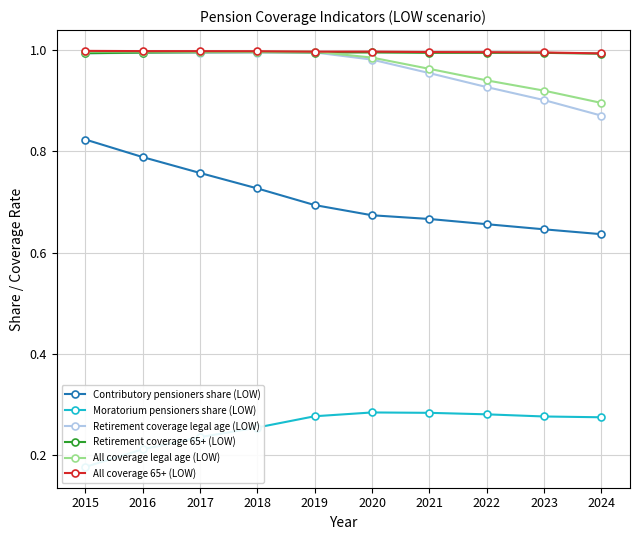

What is the sum of the All coverage 65+ (LOW) values at 2024 and 2020?

2.0